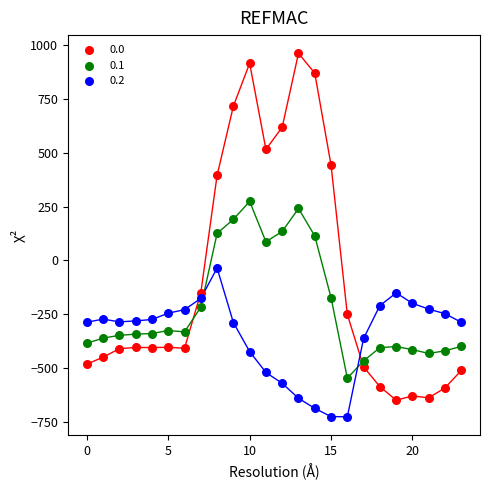

Across all data points, what is the range of Y values (max minus min)?

1689.3